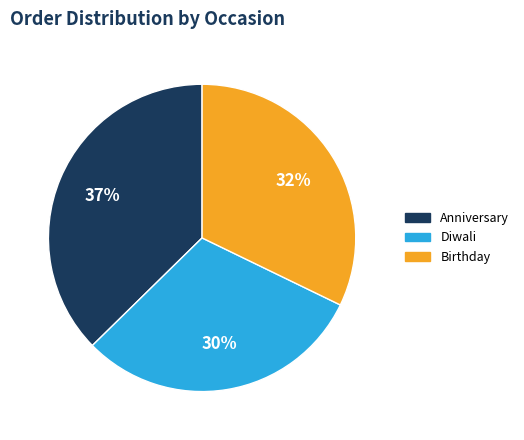

Is there any slice that represents more than half of the pie?

No